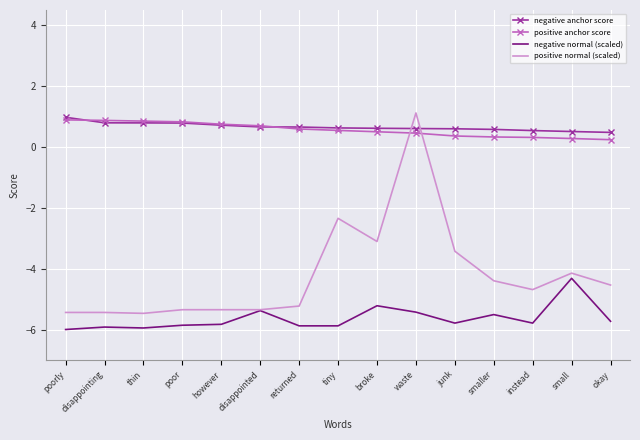

How many negative normal (scaled) values are between -5 and -4?

1